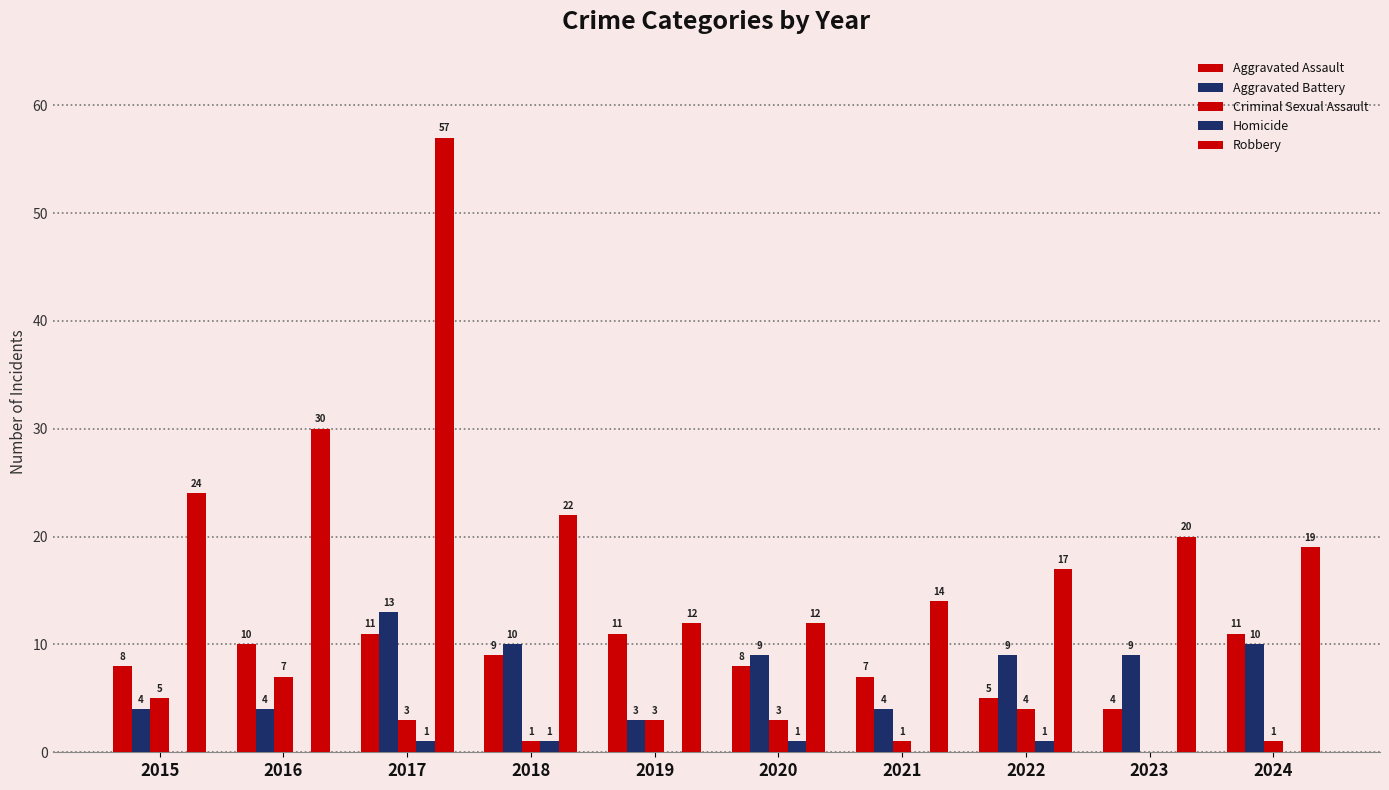

How many groups of bars are there?

10